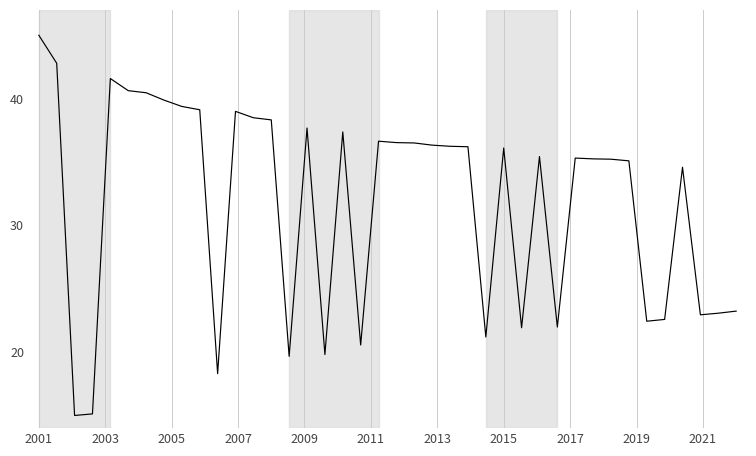

What is the difference between the maximum and minimum values?

30.0